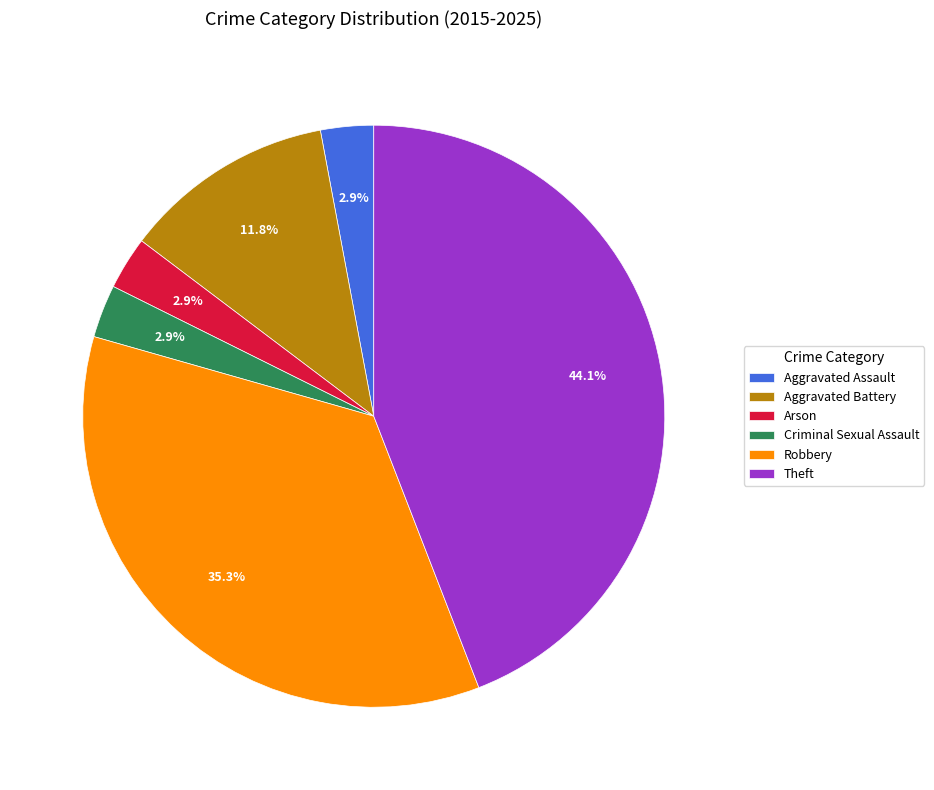

To the nearest percent, what percentage of the pie is Aggravated Assault?

3%